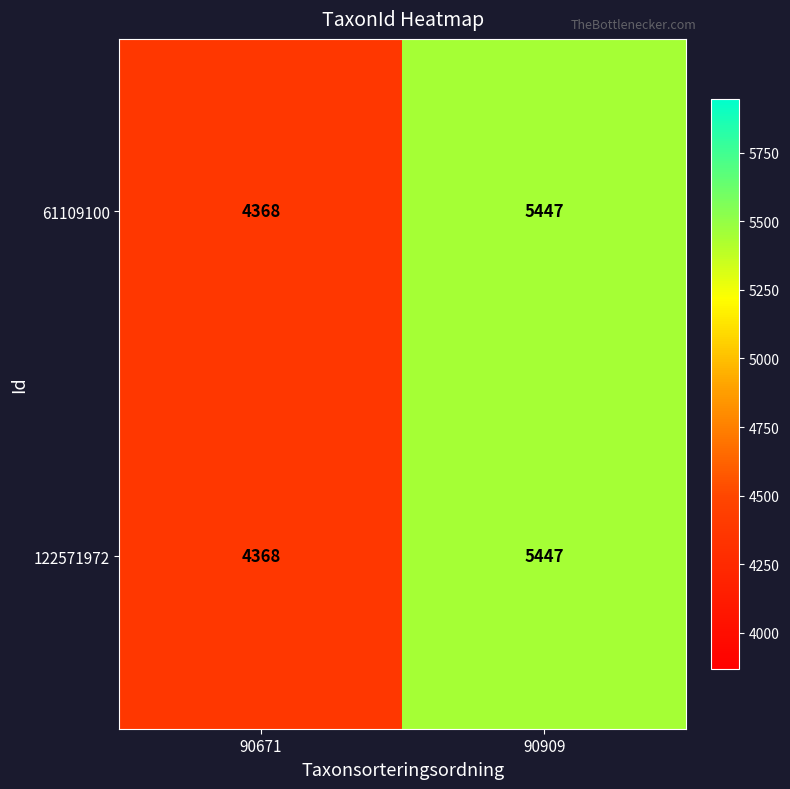

Reading right to left, extract all data points from this chart.

61109100: 5447	4368
122571972: 5447	4368